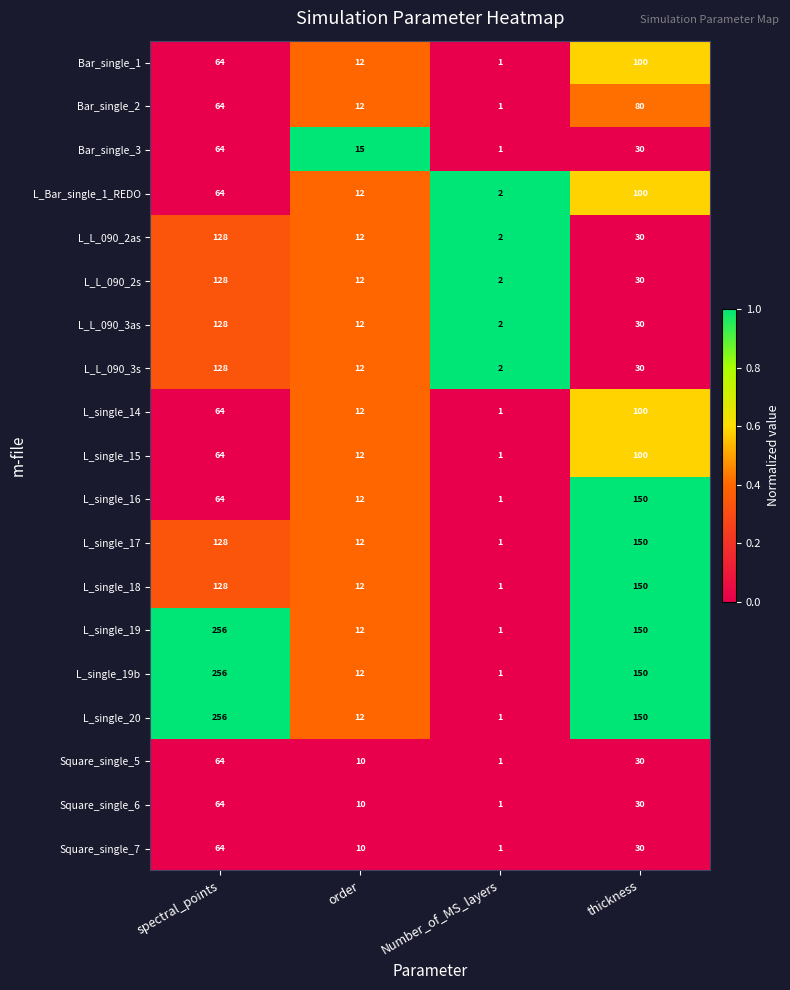

The value of Square_single_5 at spectral_points is 92. True or false?

False